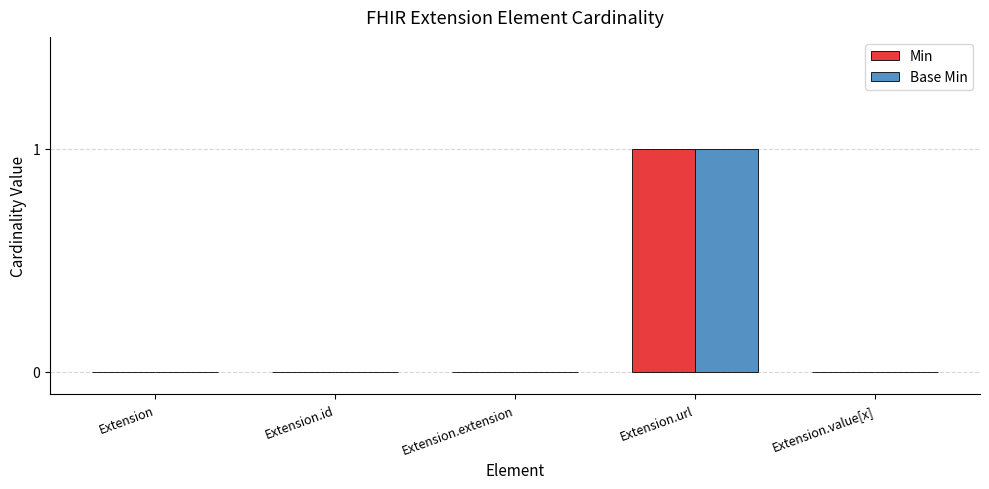

Which label corresponds to the largest value in the chart?

Extension.url